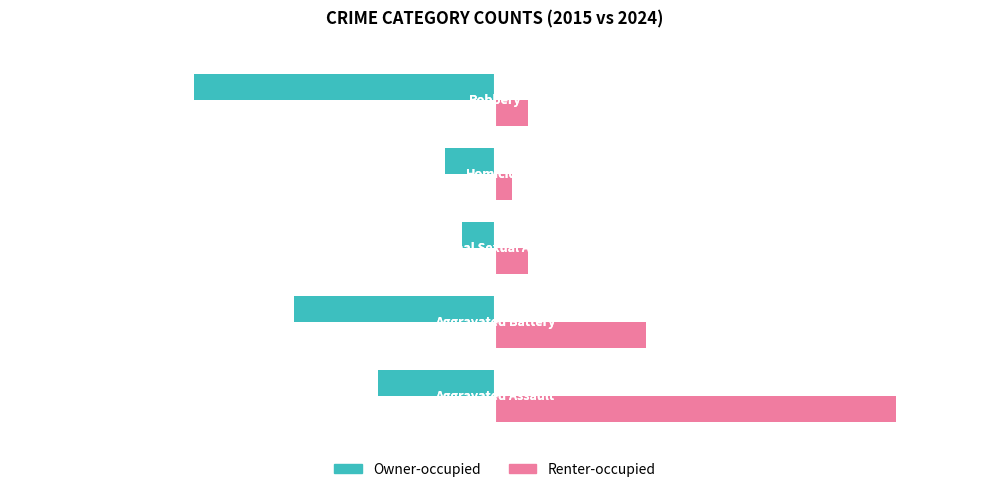

Count the number of categories in the chart.

5